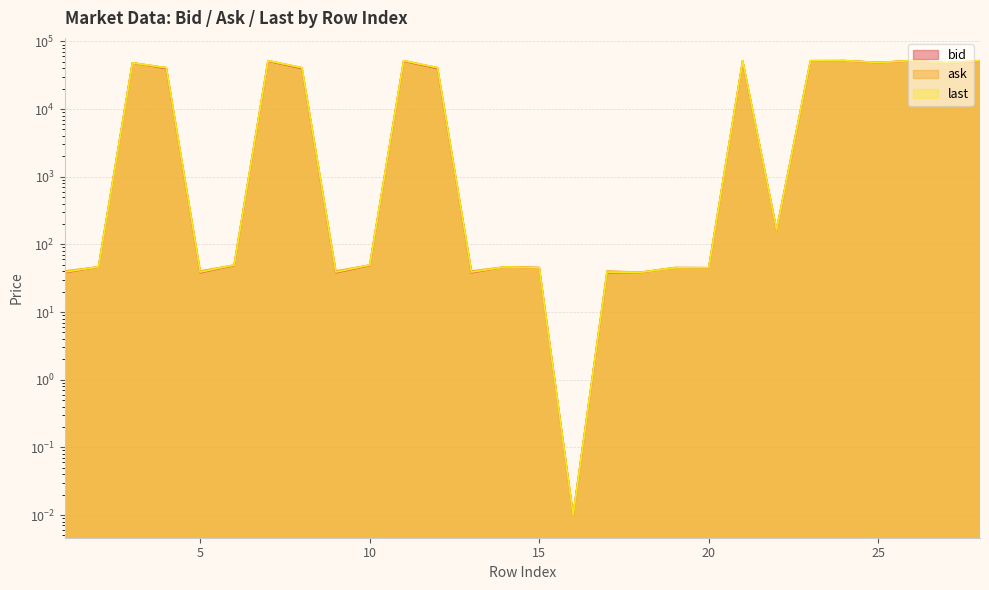

How many categories are shown in the chart?

28